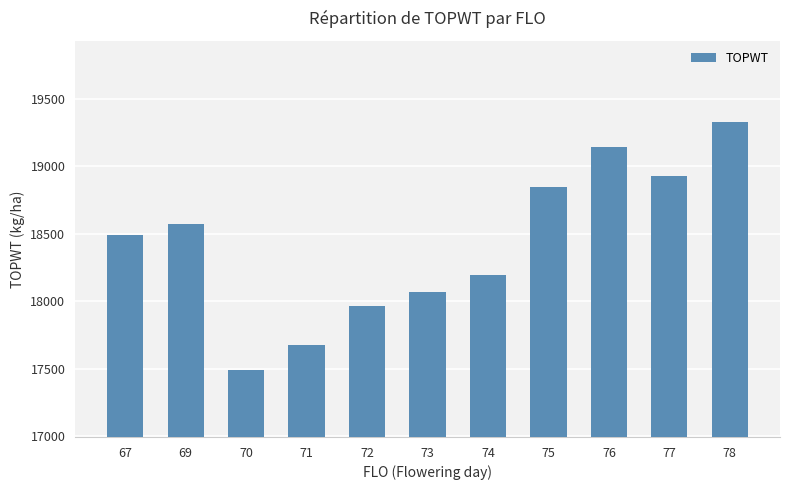

Reading right to left, transcribe all the data shown in this chart.

19332	18932	19144	18846	18198	18068	17963	17679	17495	18571	18494